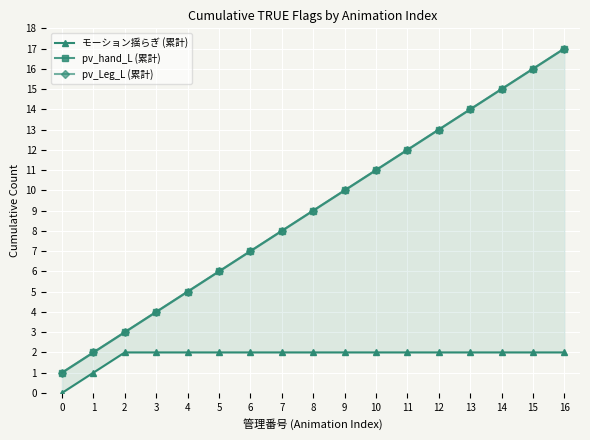

Reading left to right, extract all data points from this chart.

モーション揺らぎ (累計): 0=0	1=1	2=2	3=2	4=2	5=2	6=2	7=2	8=2	9=2	10=2	11=2	12=2	13=2	14=2	15=2	16=2
pv_hand_L (累計): 0=1	1=2	2=3	3=4	4=5	5=6	6=7	7=8	8=9	9=10	10=11	11=12	12=13	13=14	14=15	15=16	16=17
pv_Leg_L (累計): 0=1	1=2	2=3	3=4	4=5	5=6	6=7	7=8	8=9	9=10	10=11	11=12	12=13	13=14	14=15	15=16	16=17